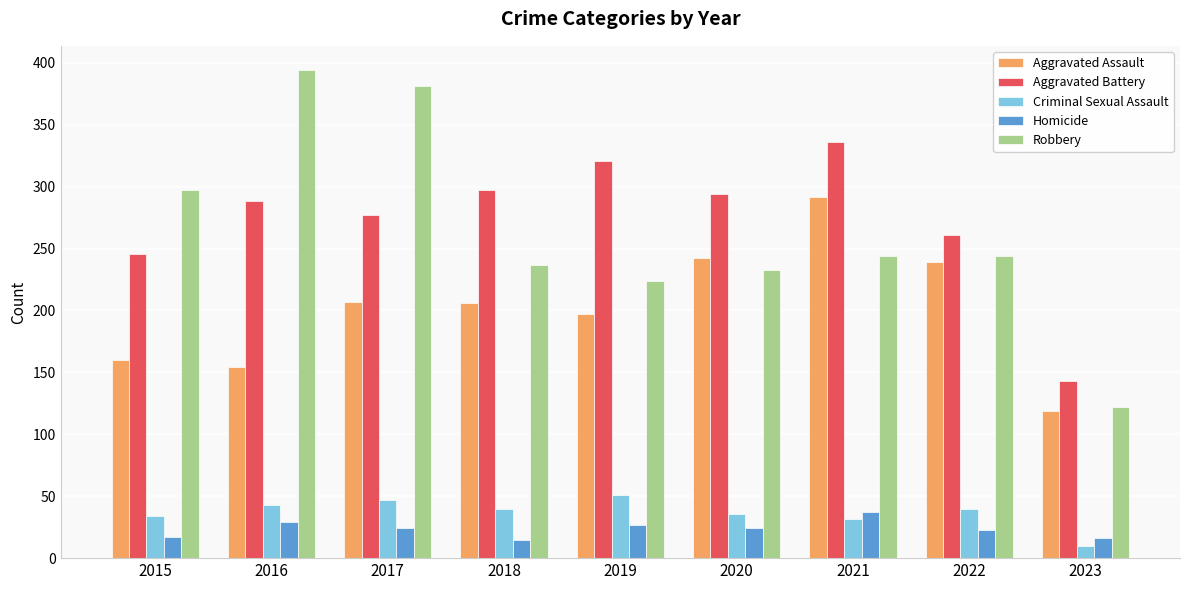

What is the difference between the maximum and minimum values in the Aggravated Battery series?

193